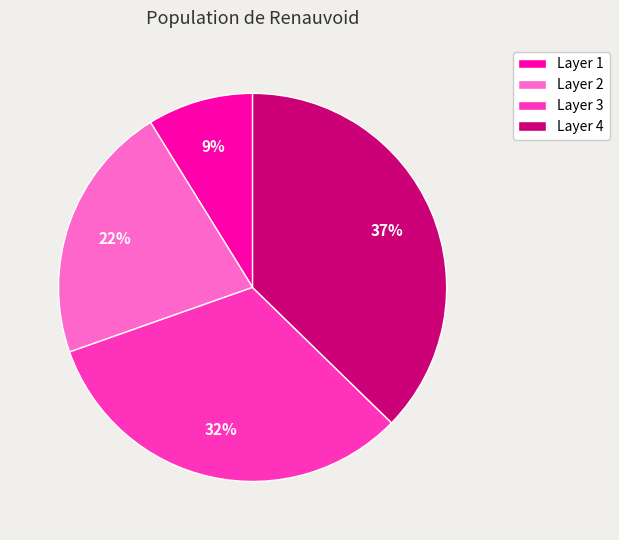

Between Layer 3 and Layer 2, which is larger?

Layer 3